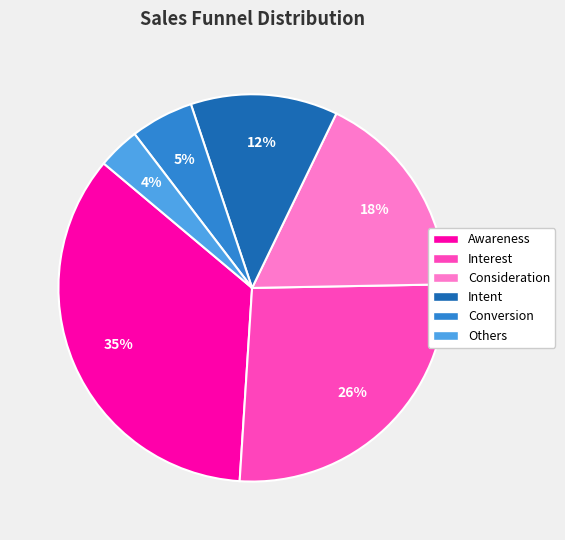

Does Awareness account for over 50% of the chart?

No